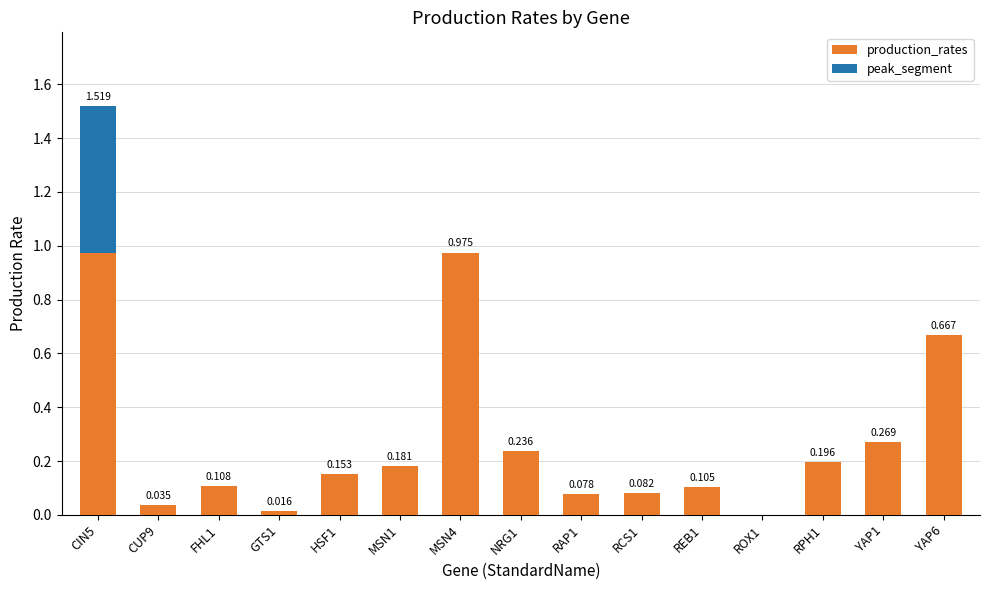

At which label is peak_segment closest to 0?

CUP9